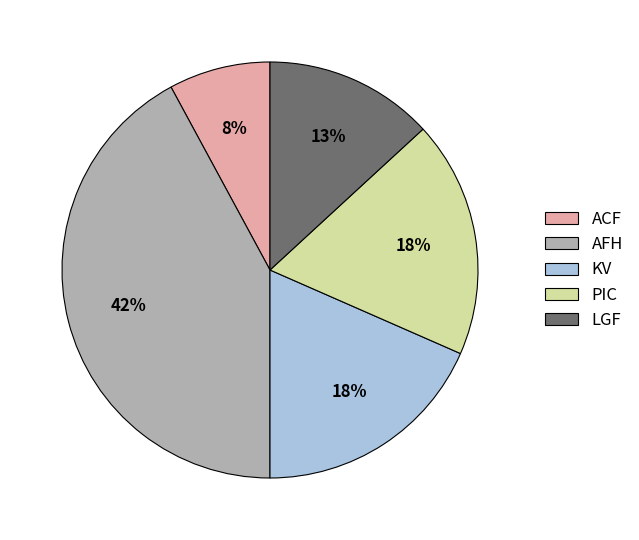

Does any single category account for the majority?

No